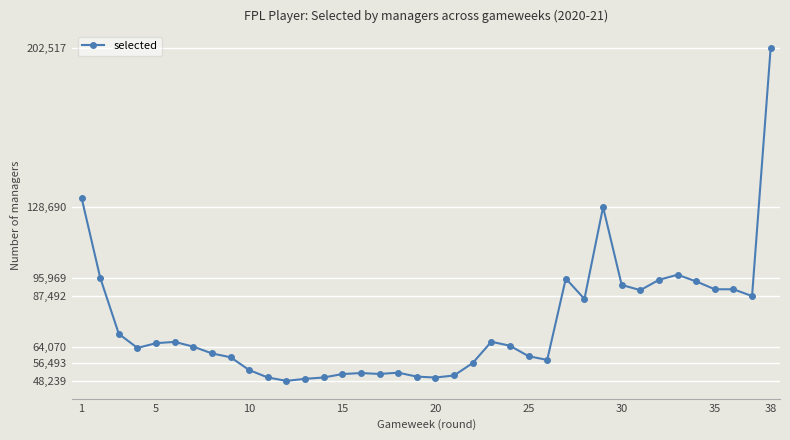

What is the smallest value displayed?

48239